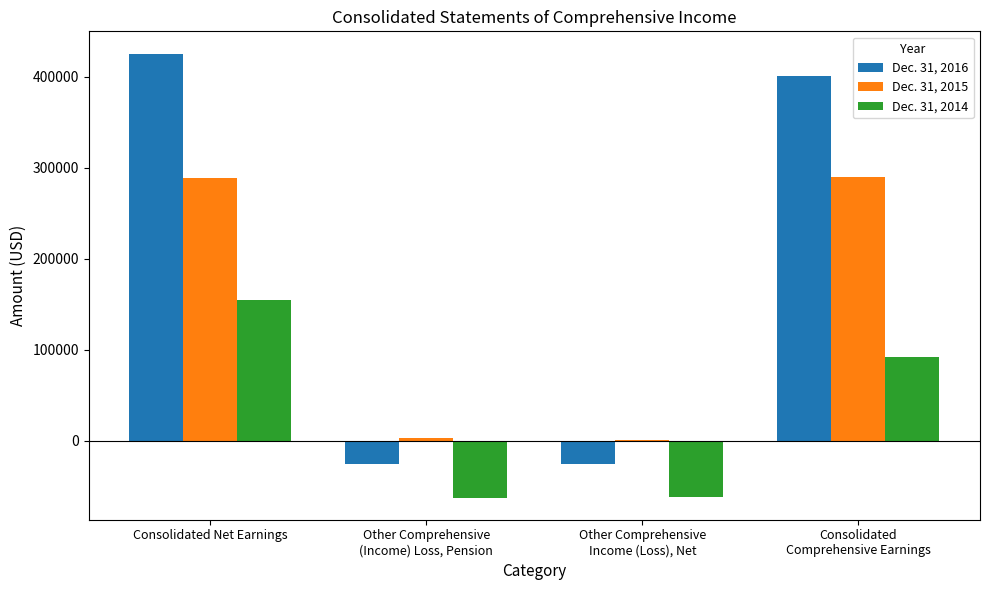

How many groups of bars are there?

4